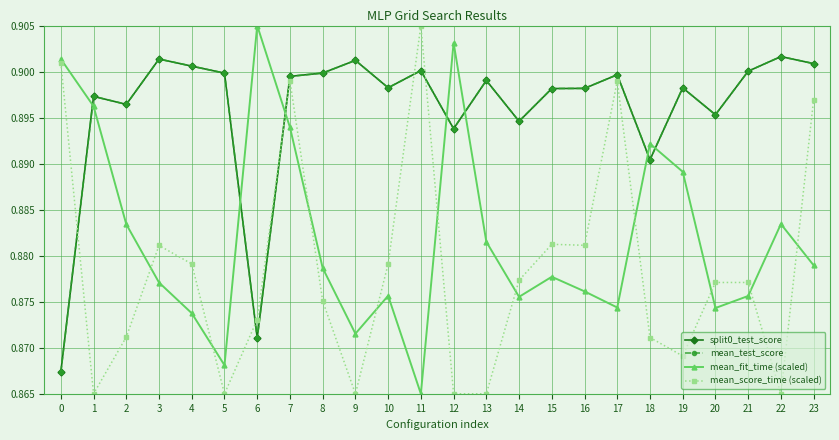

List the labels in order of split0_test_score value, largest first.

22, 3, 9, 23, 4, 11, 21, 8, 5, 17, 7, 13, 10, 19, 16, 15, 1, 2, 20, 14, 12, 18, 6, 0